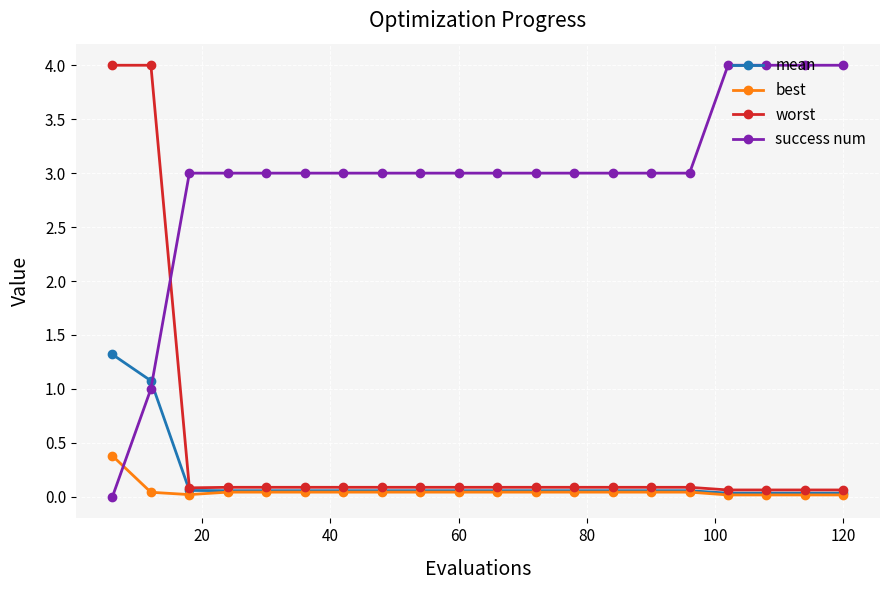

What is the maximum value shown in the chart?

4.0